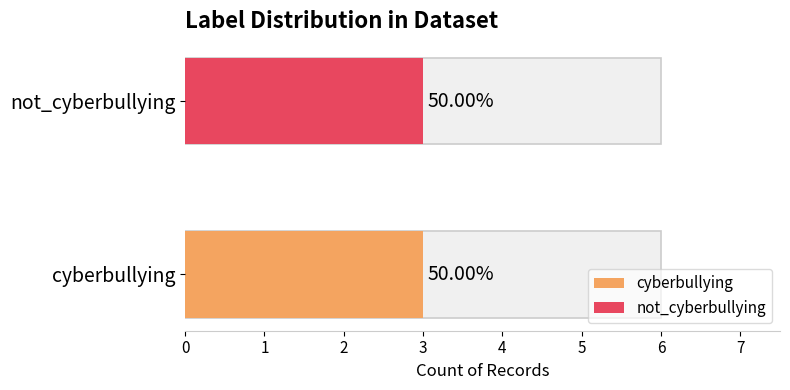

The not_cyberbullying series shows 6 at not_cyberbullying. True or false?

False